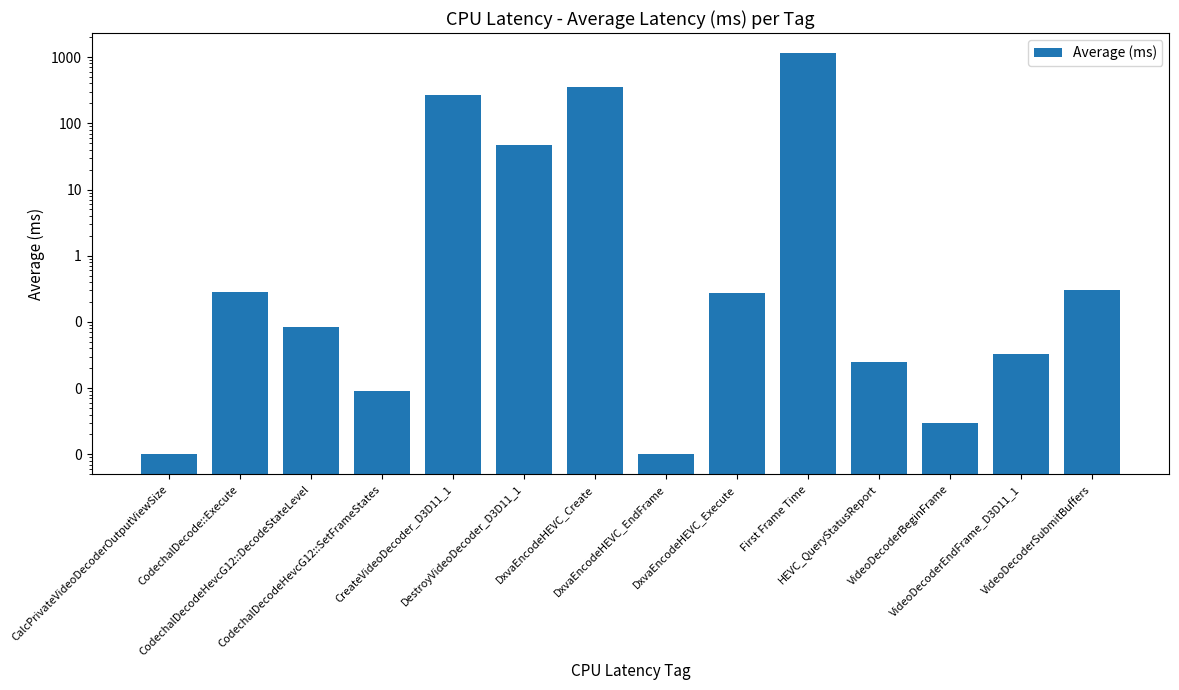

What is the average value?

129.5